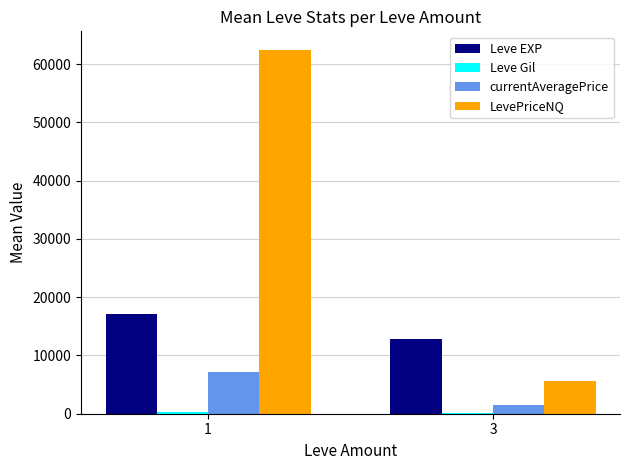

Count the number of categories in the chart.

2